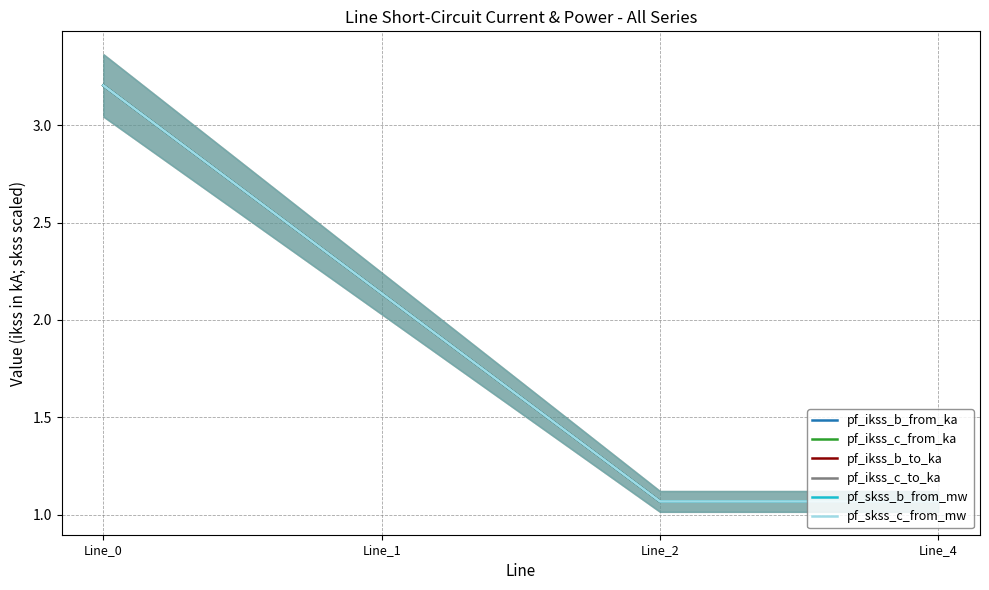

True or false: pf_skss_c_from_mw has a value of 3.2 at Line_0.

True